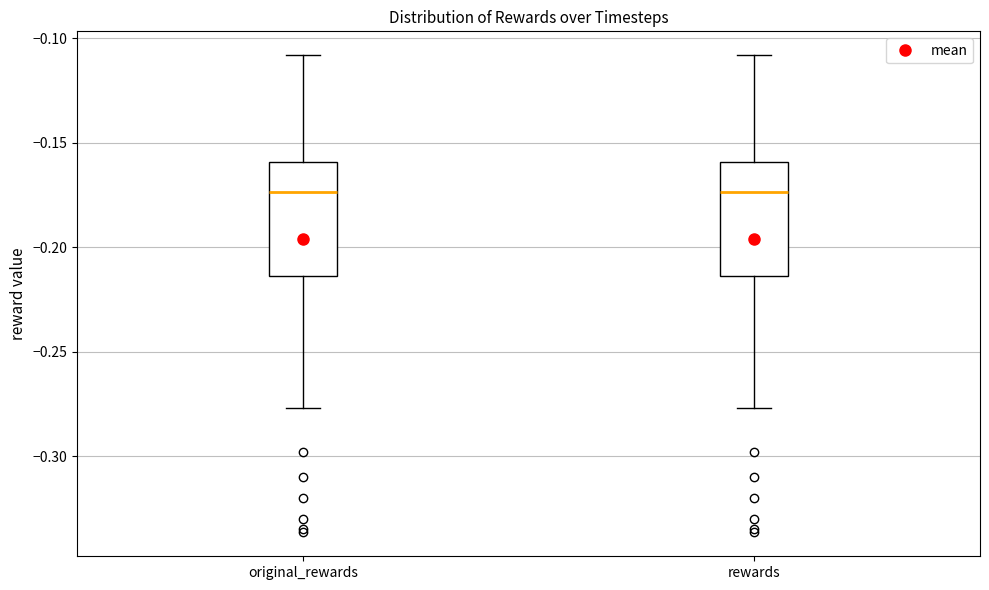

Reading left to right, read every box against the y-axis: the position of its median line, the range the box covers, and the ends of its whiskers. The values are not printed on the chart, so give them approximately, as read against the axis.

original_rewards: median -0.175, box -0.215 to -0.160, whiskers -0.275 to -0.110
rewards: median -0.175, box -0.215 to -0.160, whiskers -0.275 to -0.110